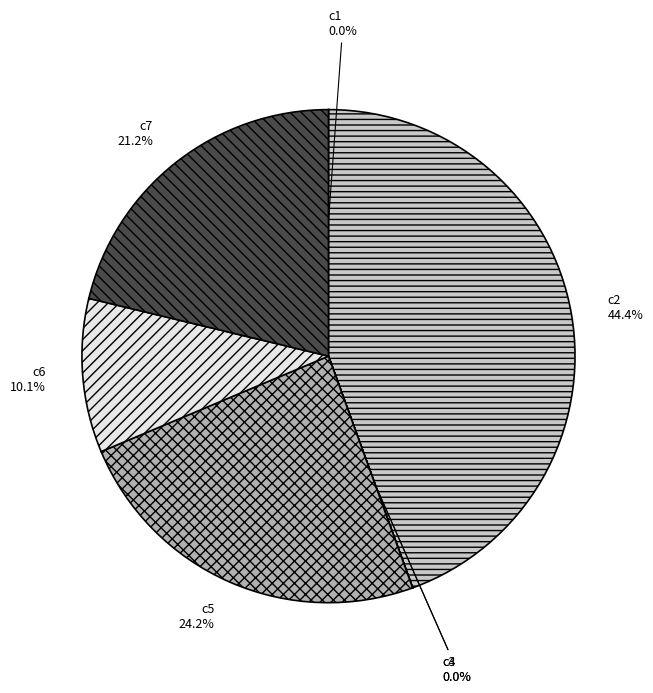

Which has a higher value, c6 or c2?

c2